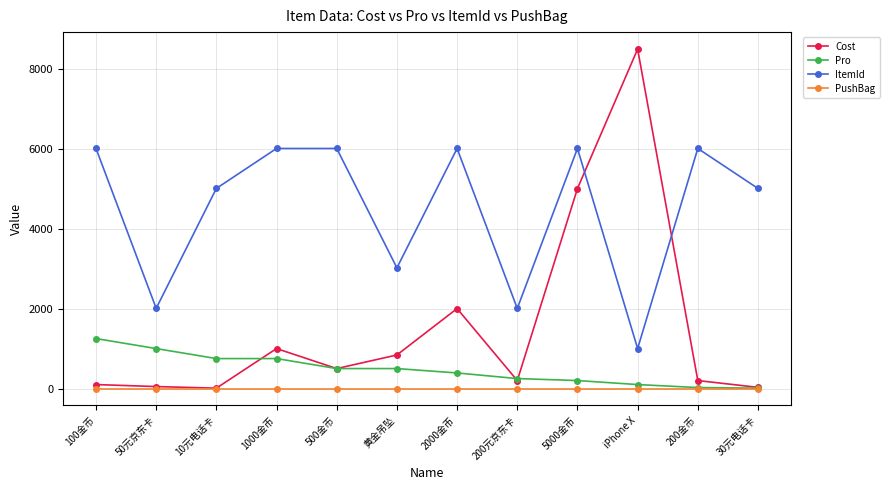

Which series has the largest total across all categories?

ItemId